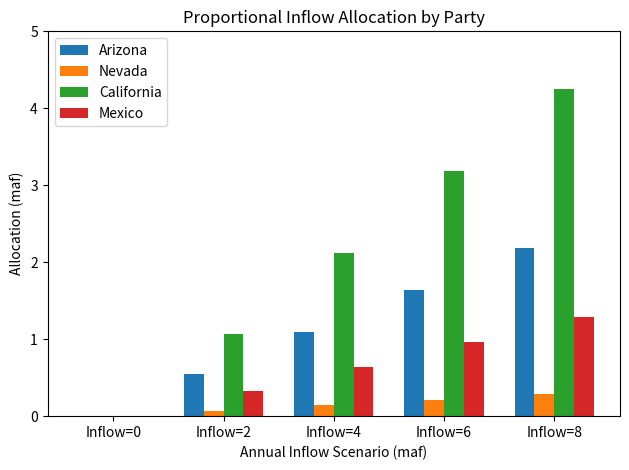

Between Inflow=4 and Inflow=6, which series saw the biggest shift?

California